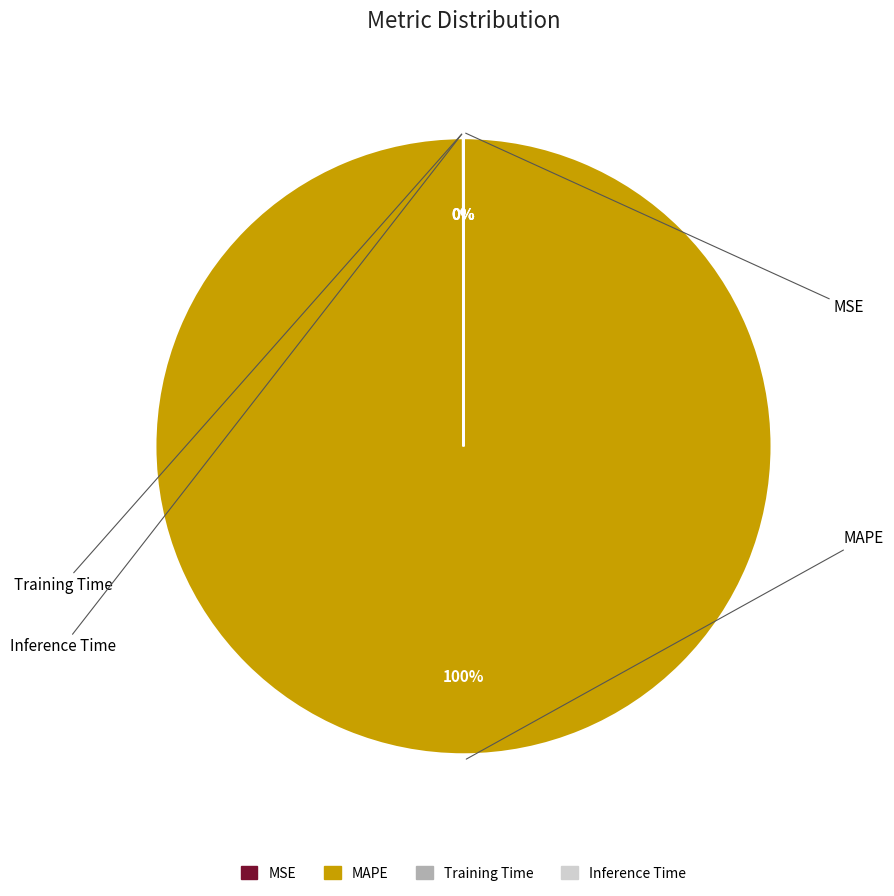

True or false: MAPE accounts for 100% of the total.

True